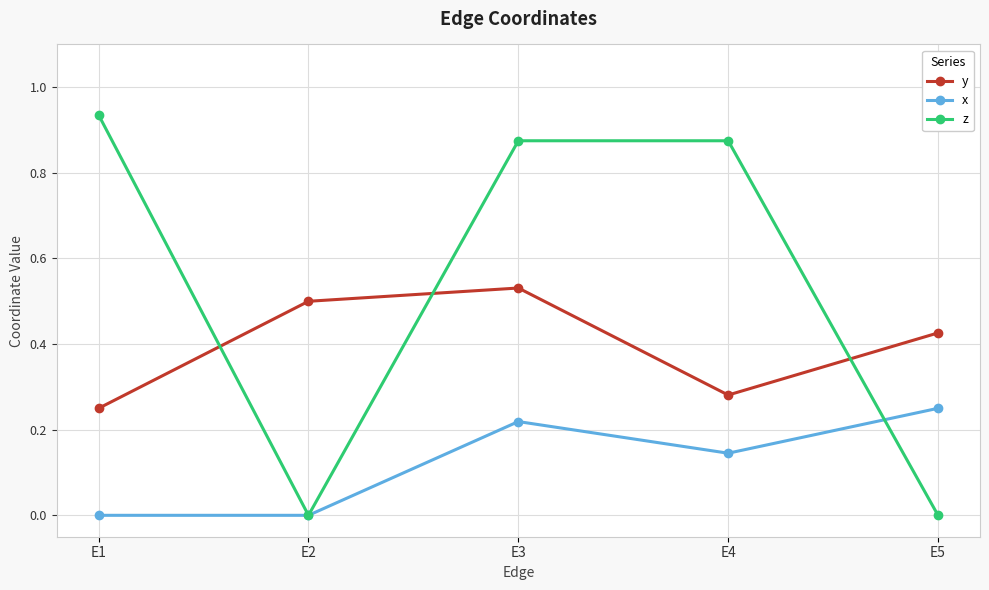

Between E3 and E5, which series saw the biggest shift?

z